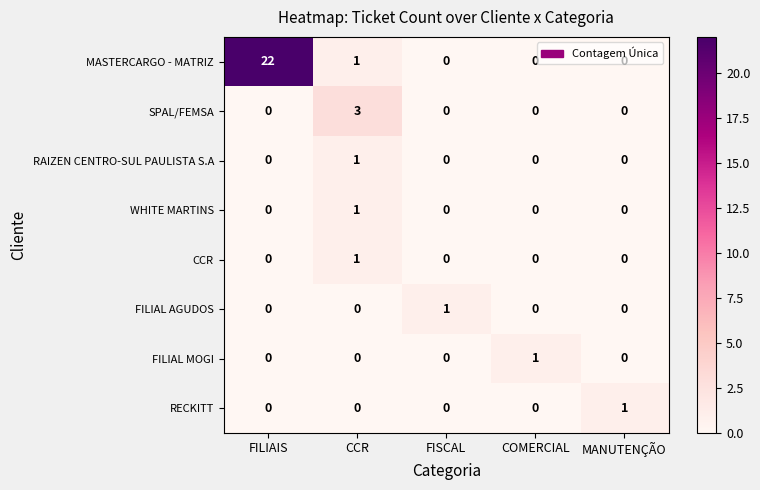

How many distinct data groups are displayed?

8